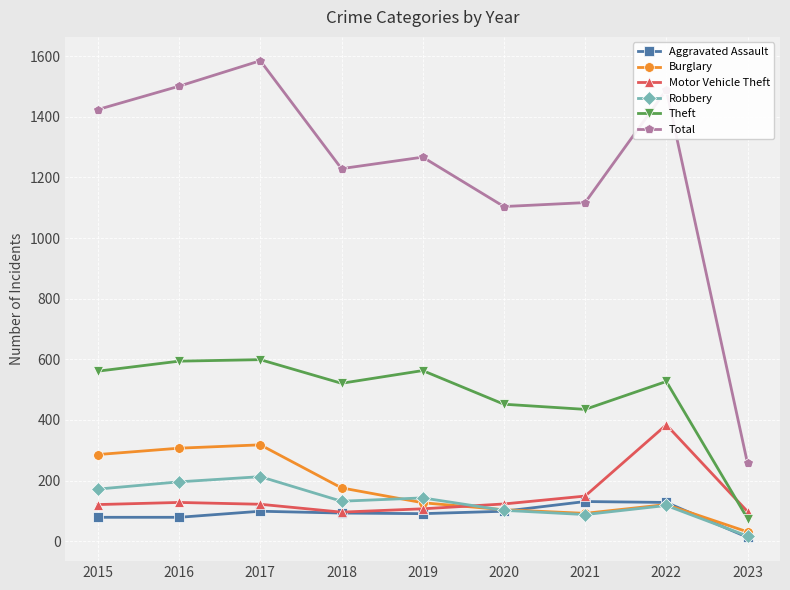

Does the chart display data point markers on the line(s)?

Yes